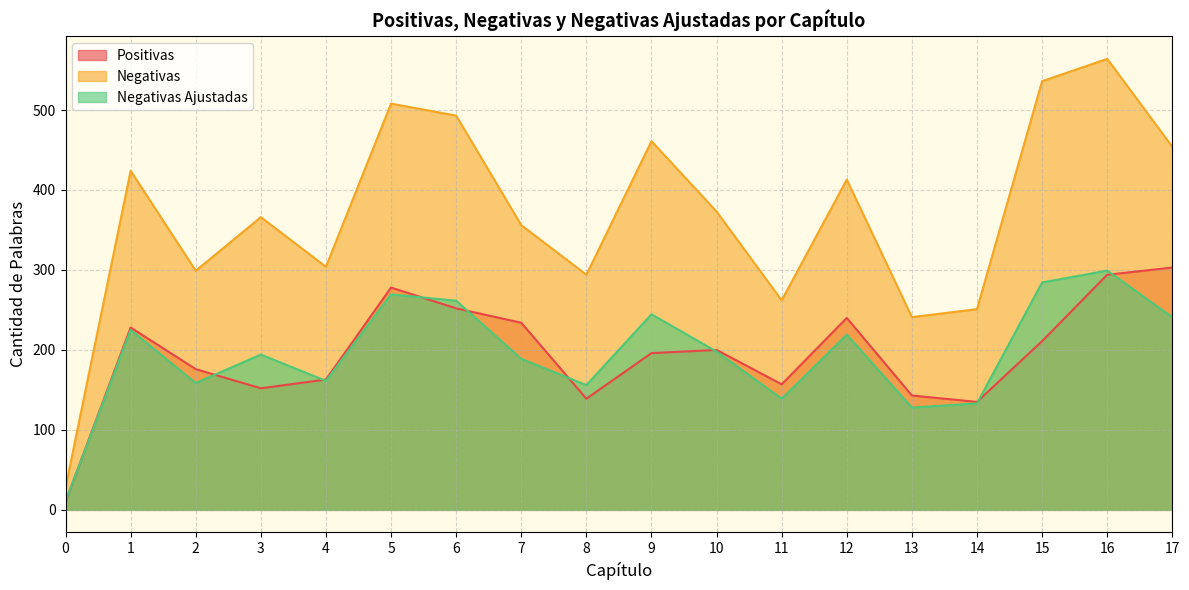

How many times do Negativas Ajustadas and Positivas cross each other?

9